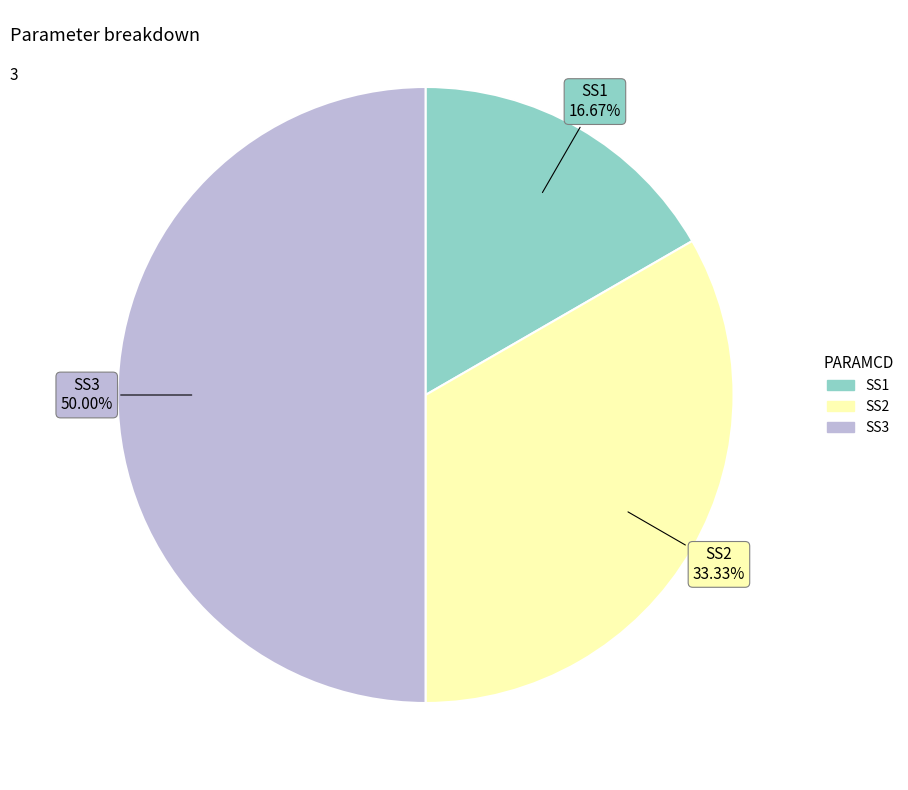

Is SS1 the majority of the pie?

No